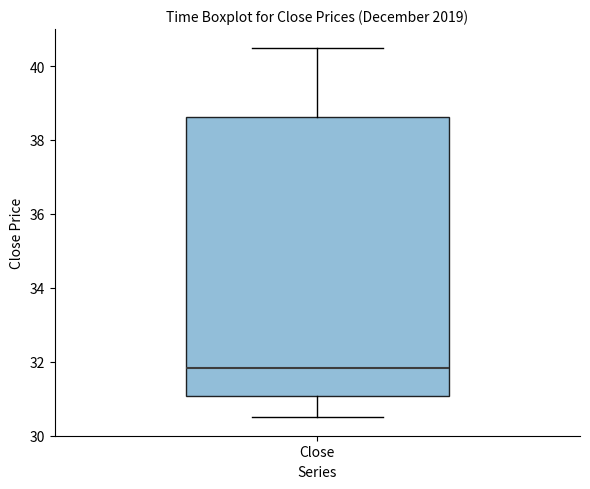

Where is the lower edge of the box for Close on the y-axis? The values are not printed on the chart, so give them approximately, as read against the axis.

31.0